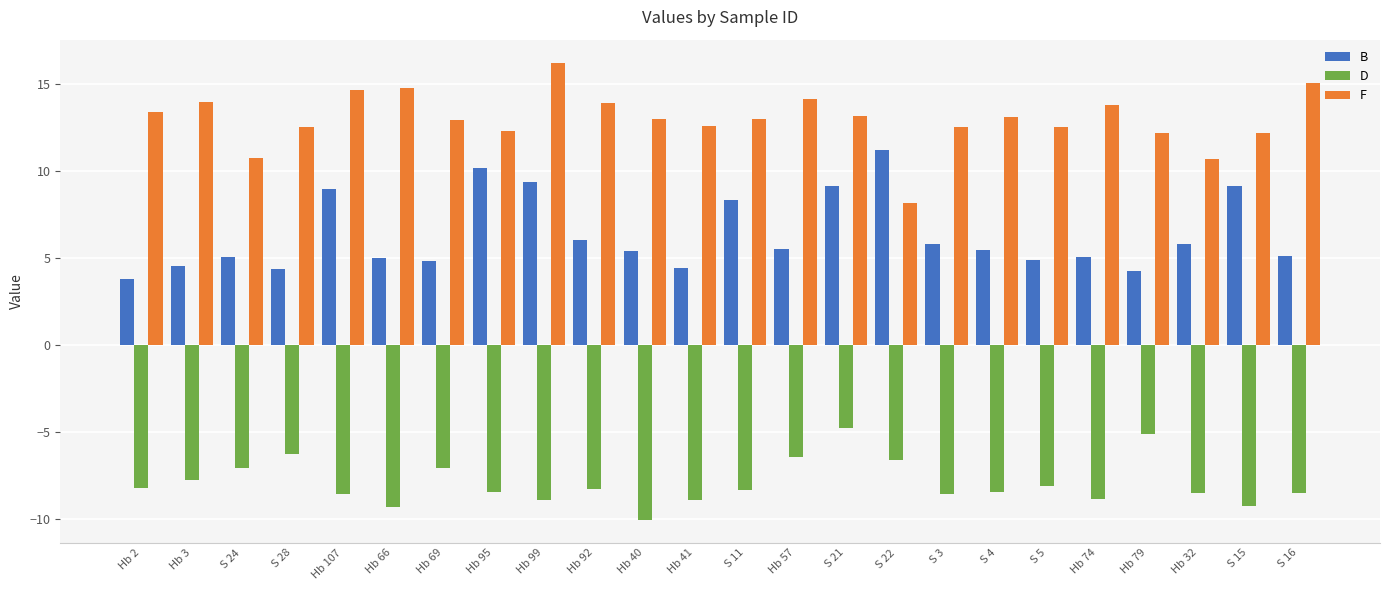

What are all the series names shown in the legend?

B, D, F